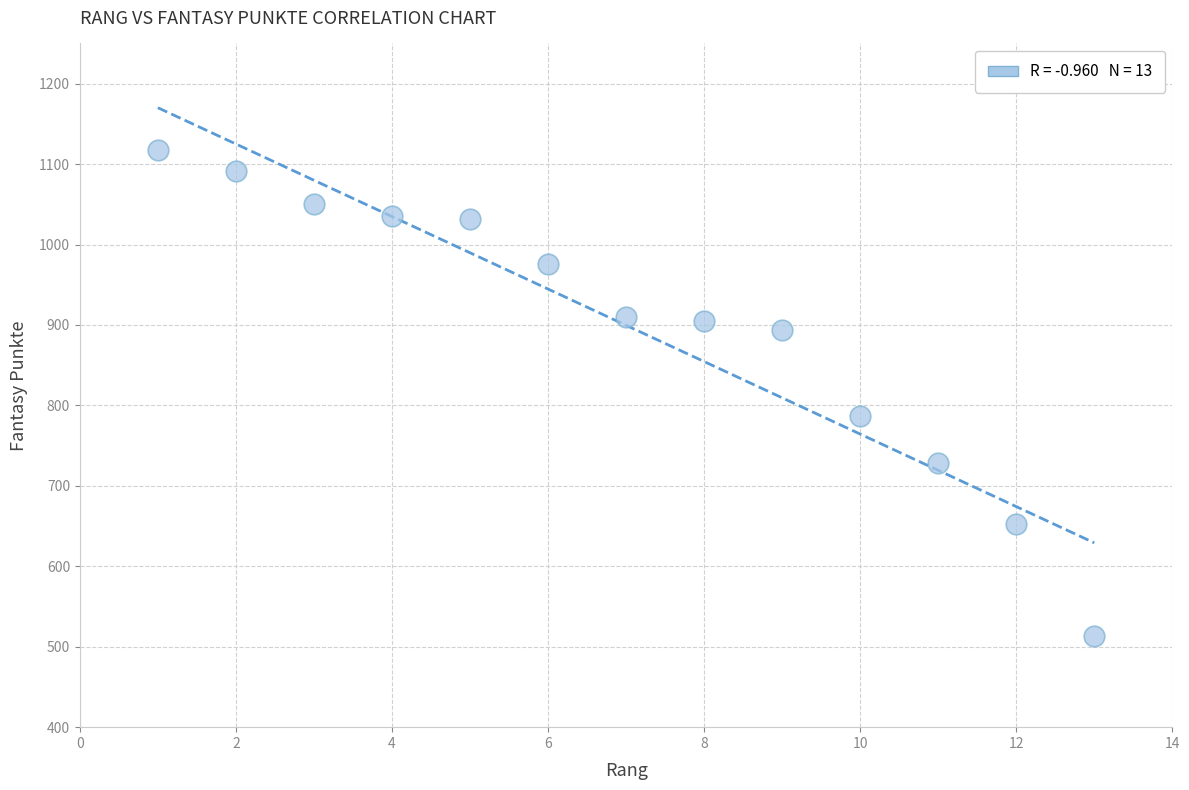

What Y value in the scatter plot is closest to 815?

787